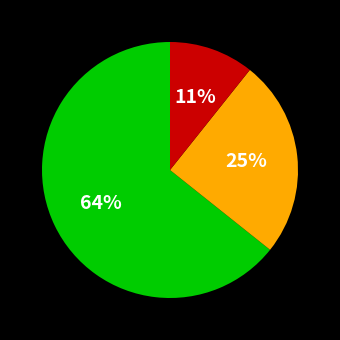

Is there a majority slice in this chart?

Yes